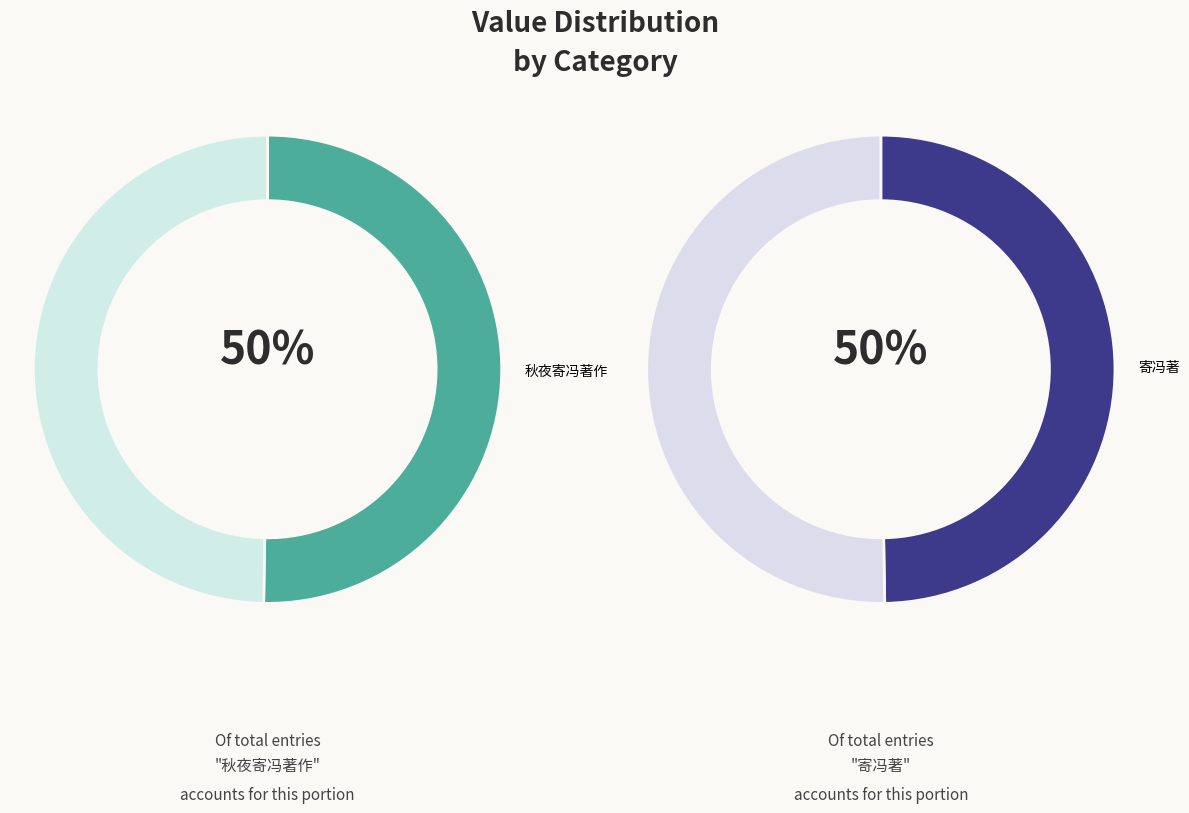

Is there any slice that represents more than half of the pie?

No